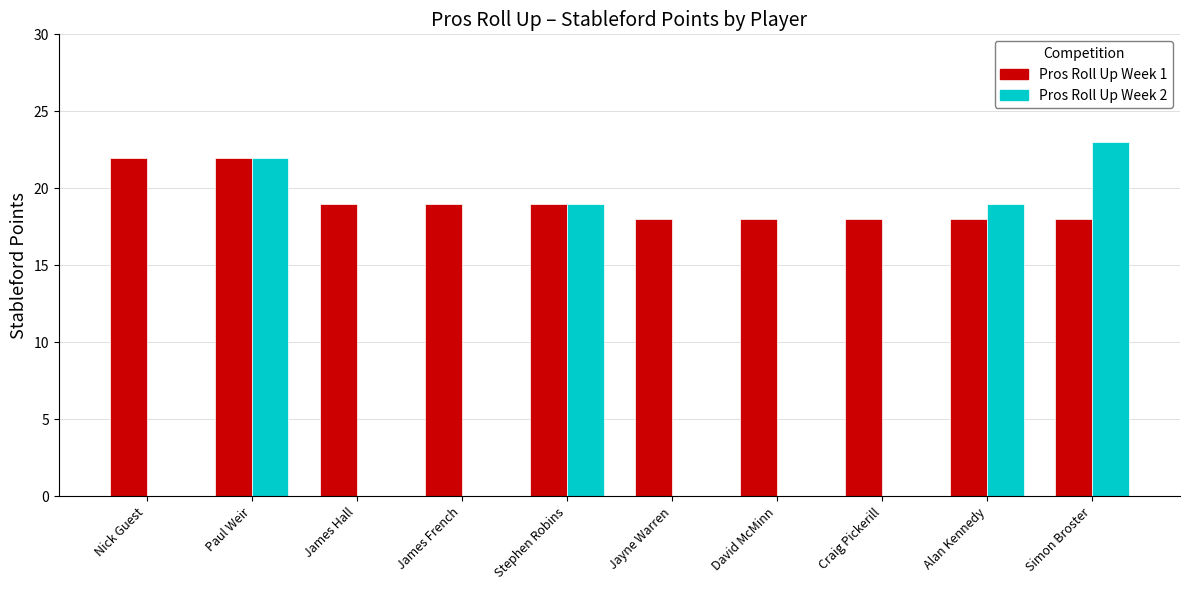

Reading left to right, what are all the values shown in this chart?

Pros Roll Up Week 1: Nick Guest=22	Paul Weir=22	James Hall=19	James French=19	Stephen Robins=19	Jayne Warren=18	David McMinn=18	Craig Pickerill=18	Alan Kennedy=18	Simon Broster=18
Pros Roll Up Week 2: Nick Guest=0	Paul Weir=22	James Hall=0	James French=0	Stephen Robins=19	Jayne Warren=0	David McMinn=0	Craig Pickerill=0	Alan Kennedy=19	Simon Broster=23